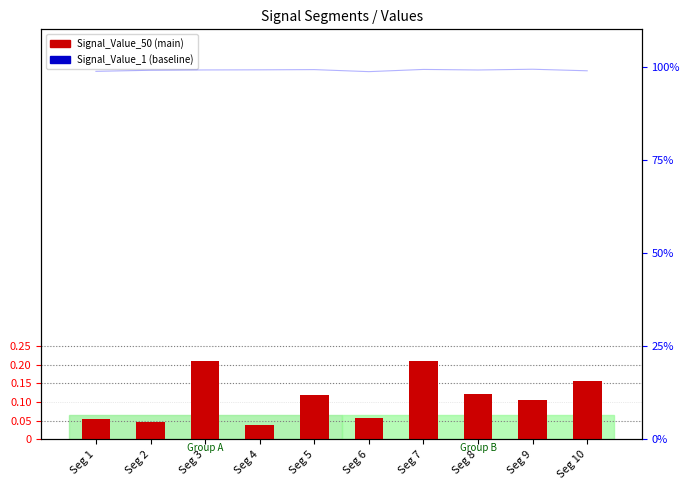

Reading left to right, extract all data points from this chart.

Signal_Value_50: 0.1	0.0	0.2	0.0	0.1	0.1	0.2	0.1	0.1	0.2
Signal_Value_1: 0.0	0.0	0.0	0.0	0.0	0.0	0.0	0.0	0.0	0.0
Signal_Value_200: 1.0	1.0	1.0	1.0	1.0	1.0	1.0	1.0	1.0	1.0